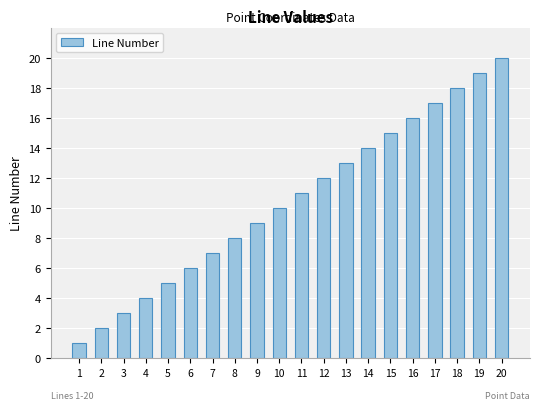

What is the maximum value shown in the chart?

20